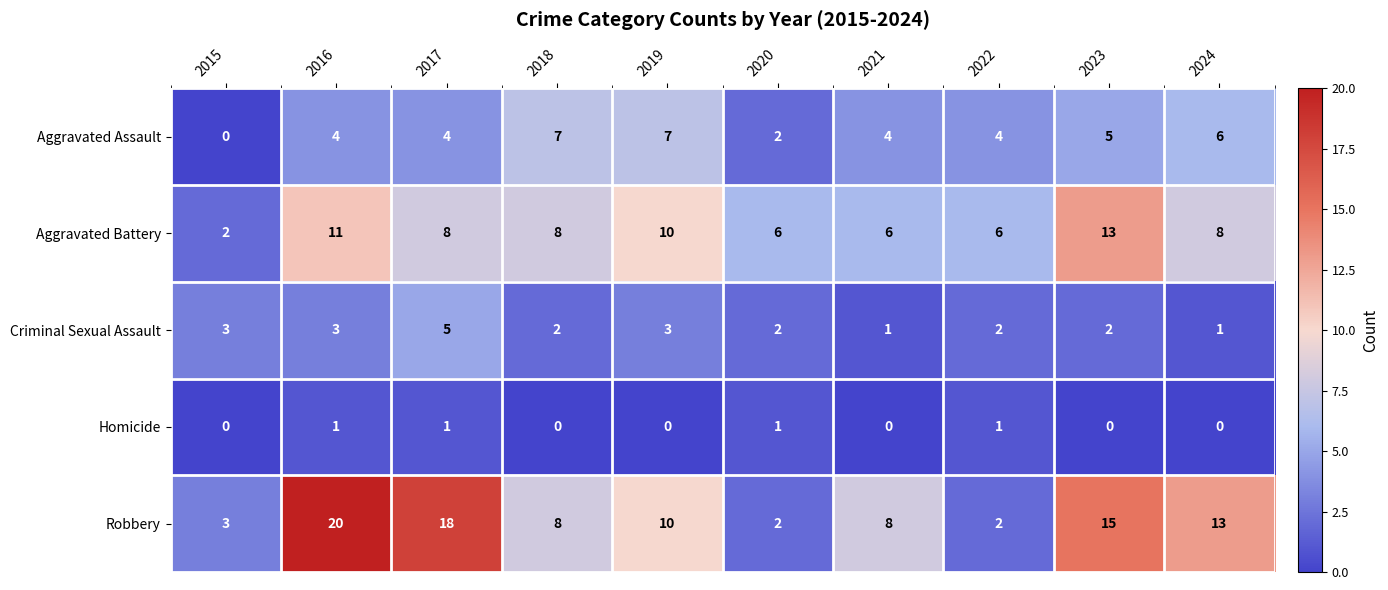

What is the average value of the Aggravated Assault series?

4